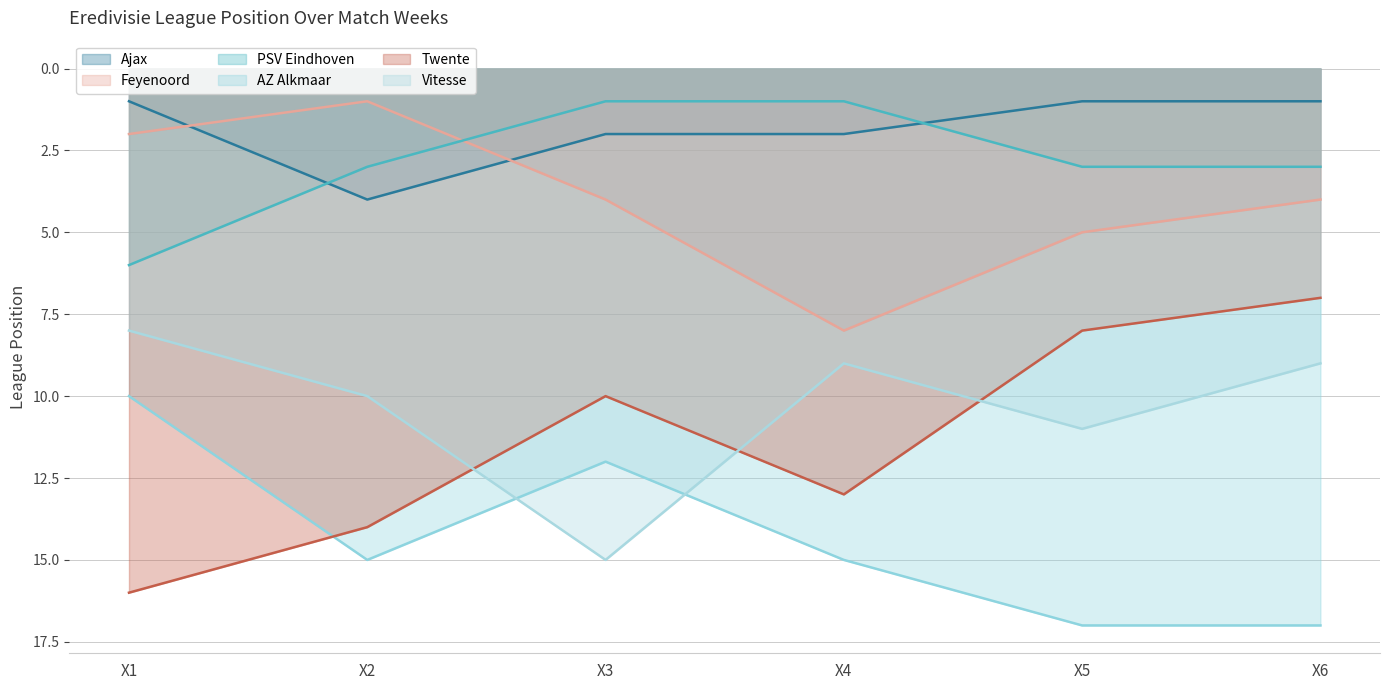

Does the chart have visible grid lines?

Yes